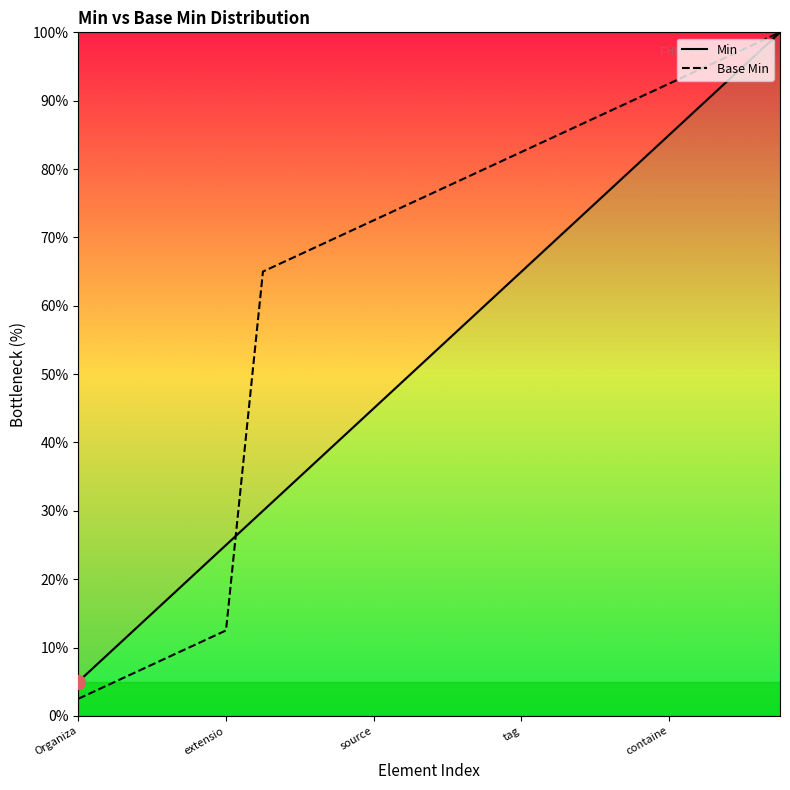

Where is Min nearest to the value 52?

9